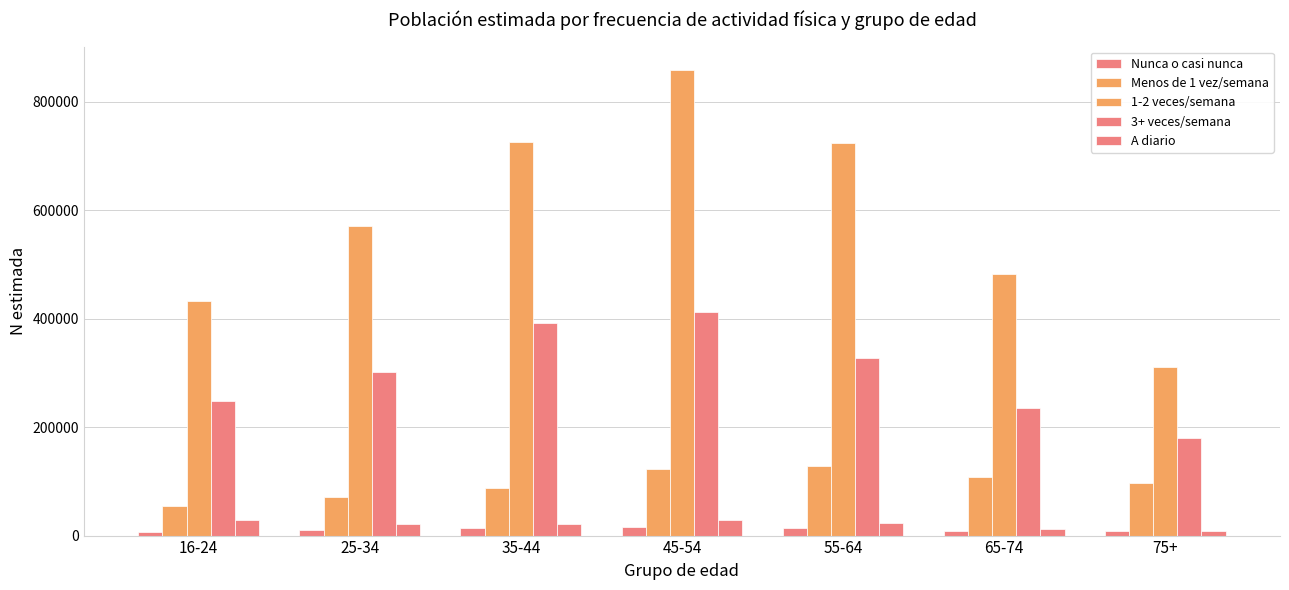

How many data points does each series have?

7